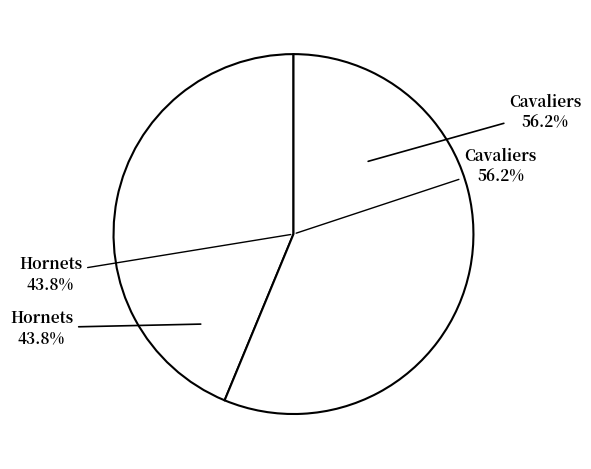

Count the number of slices in the pie.

2